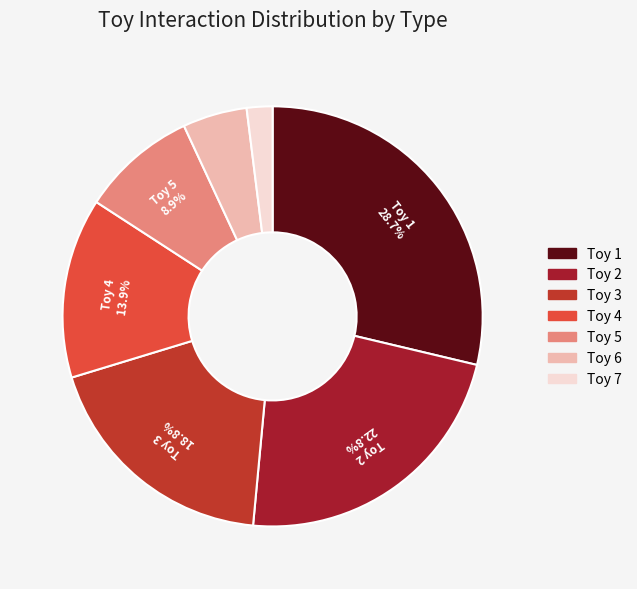

Is Toy 3 the majority of the pie?

No